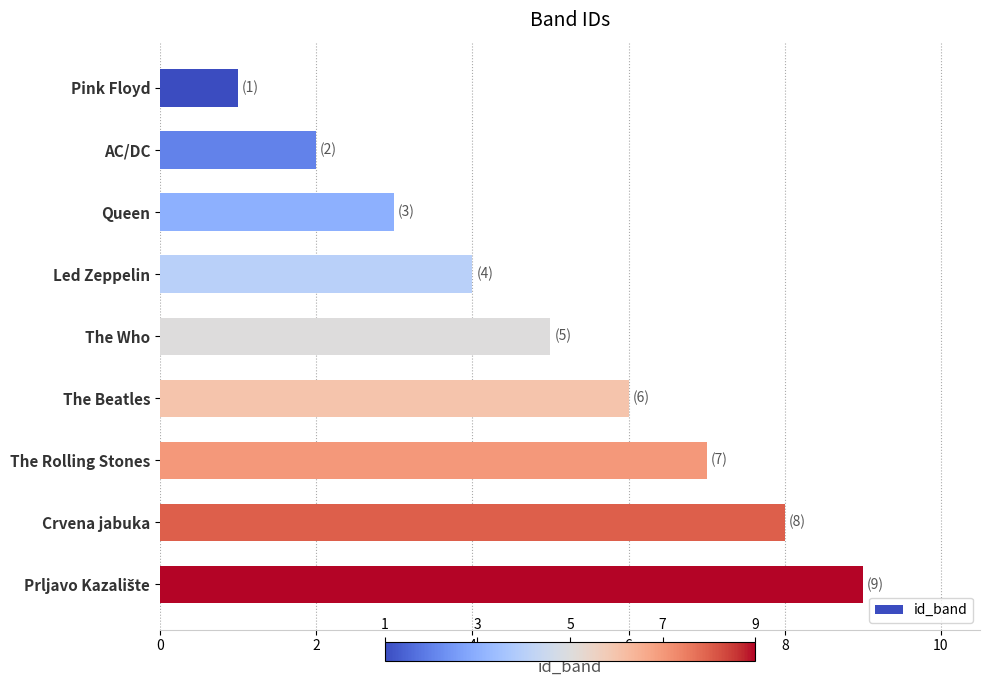

What is the sum of all values?

45